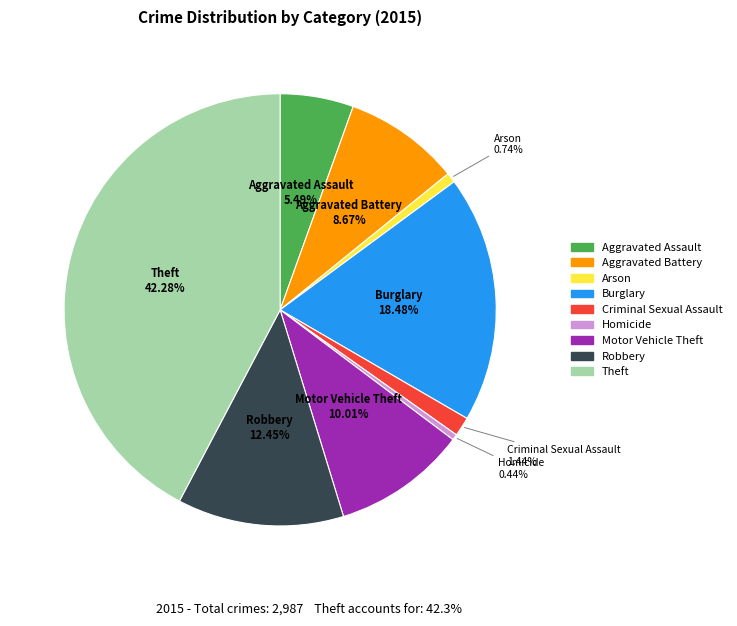

Which slice is the largest?

Theft